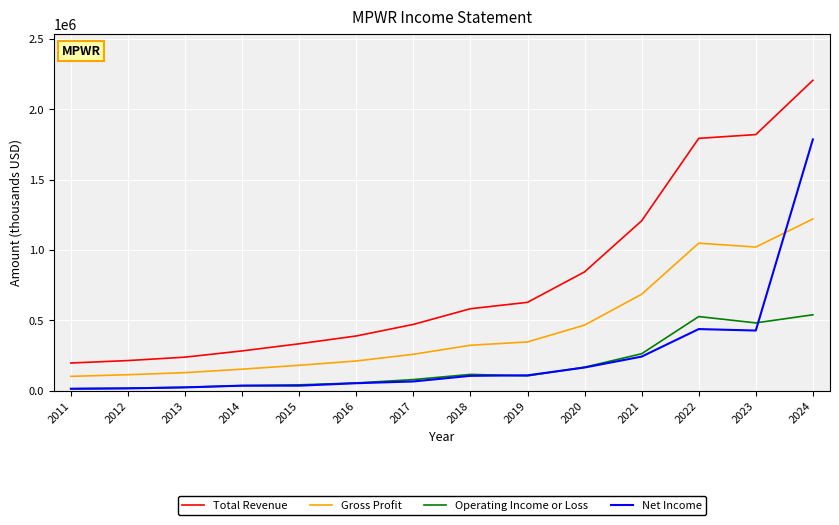

Which series has the widest spread of values?

Total Revenue